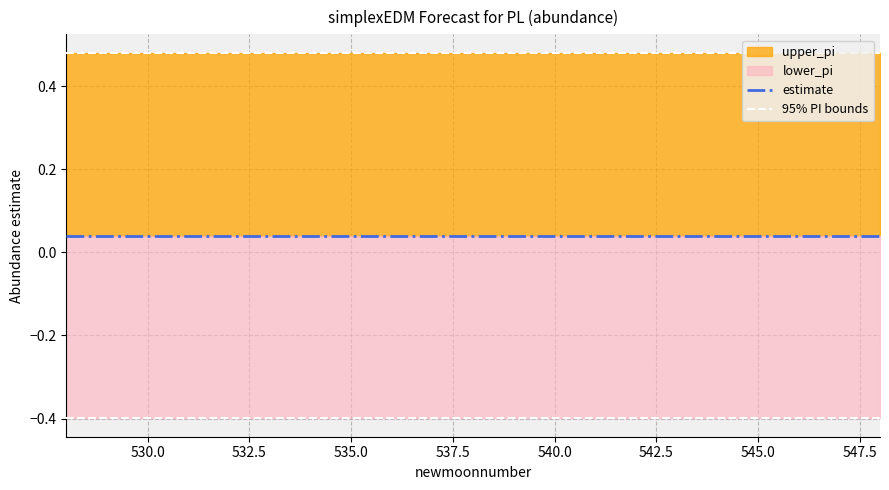

What is the total value across all series at 540.0?

0.1